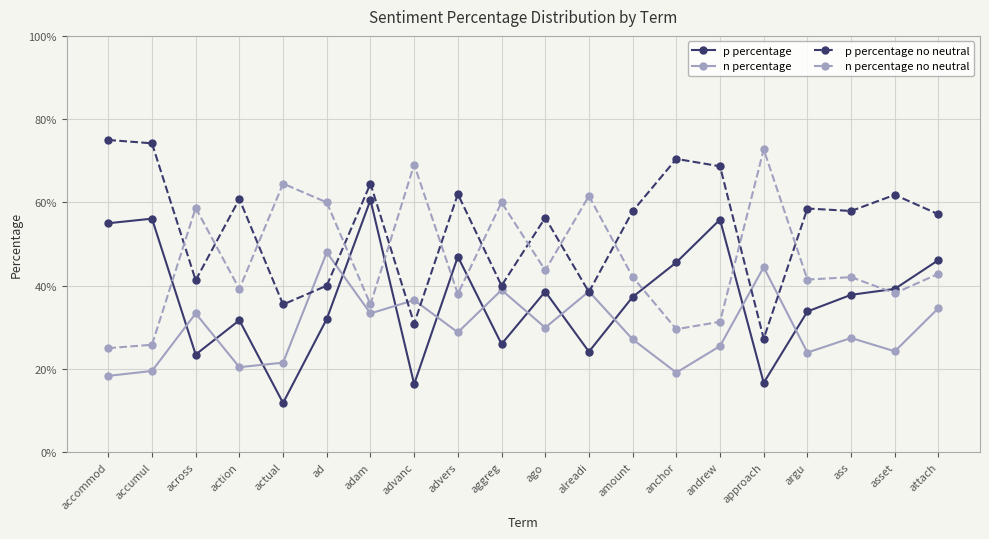

Where do n percentage and p percentage no neutral first cross each other?

actual and ad